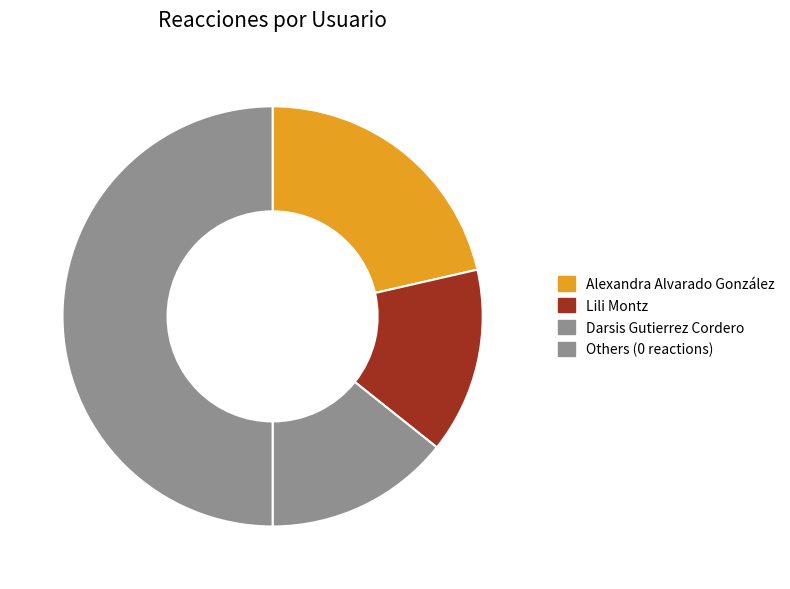

How many segments does this pie chart have?

4